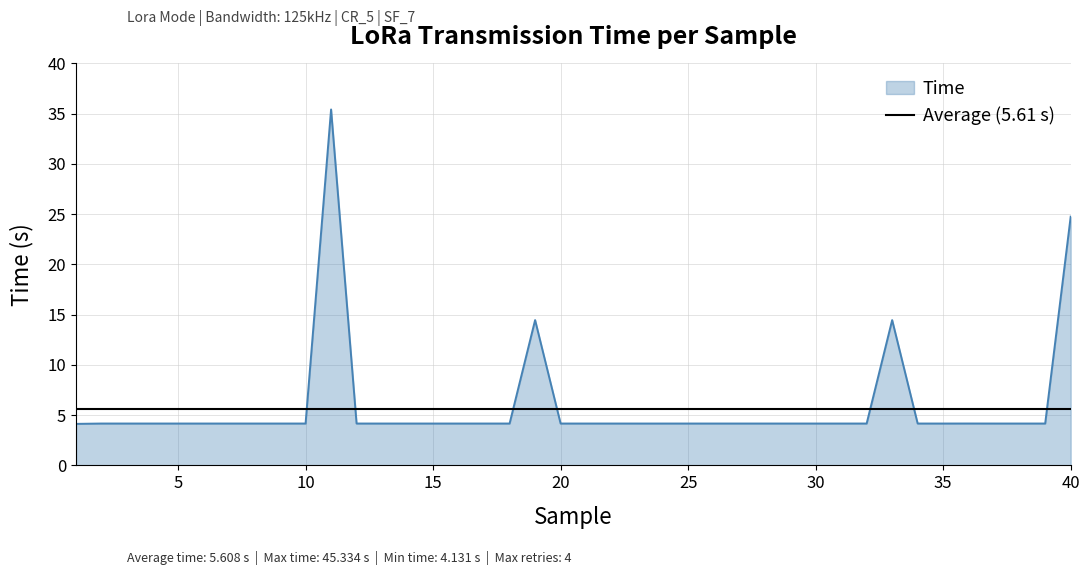

What is the minimum value shown in the chart?

4.1